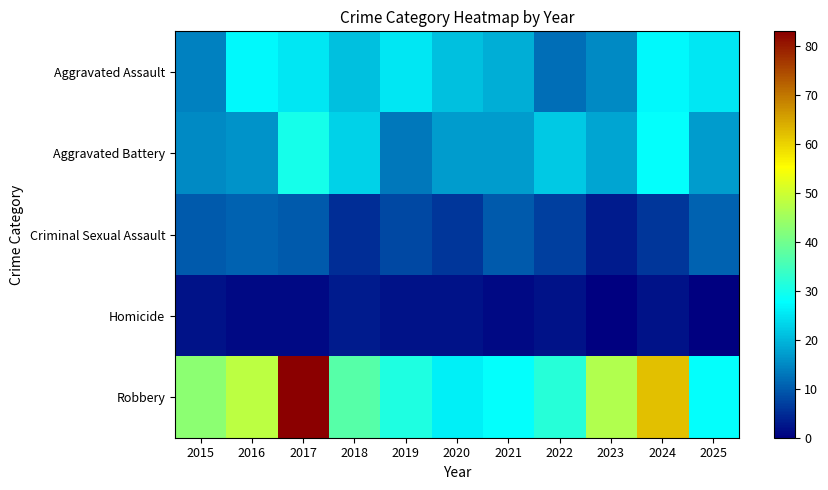

At which category does the chart reach its peak across all series?

2017